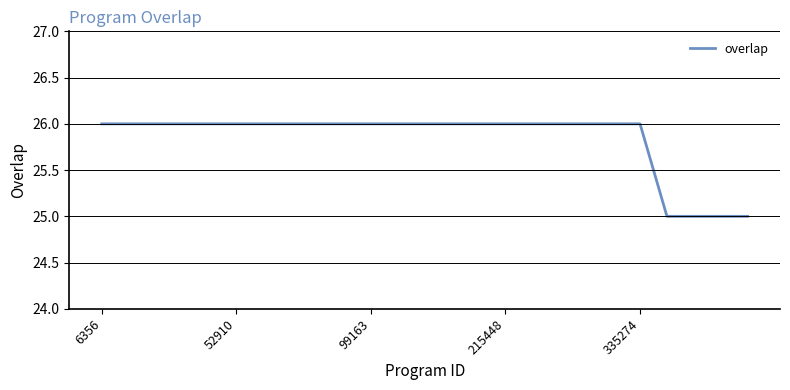

What is the difference between the maximum and minimum values?

1